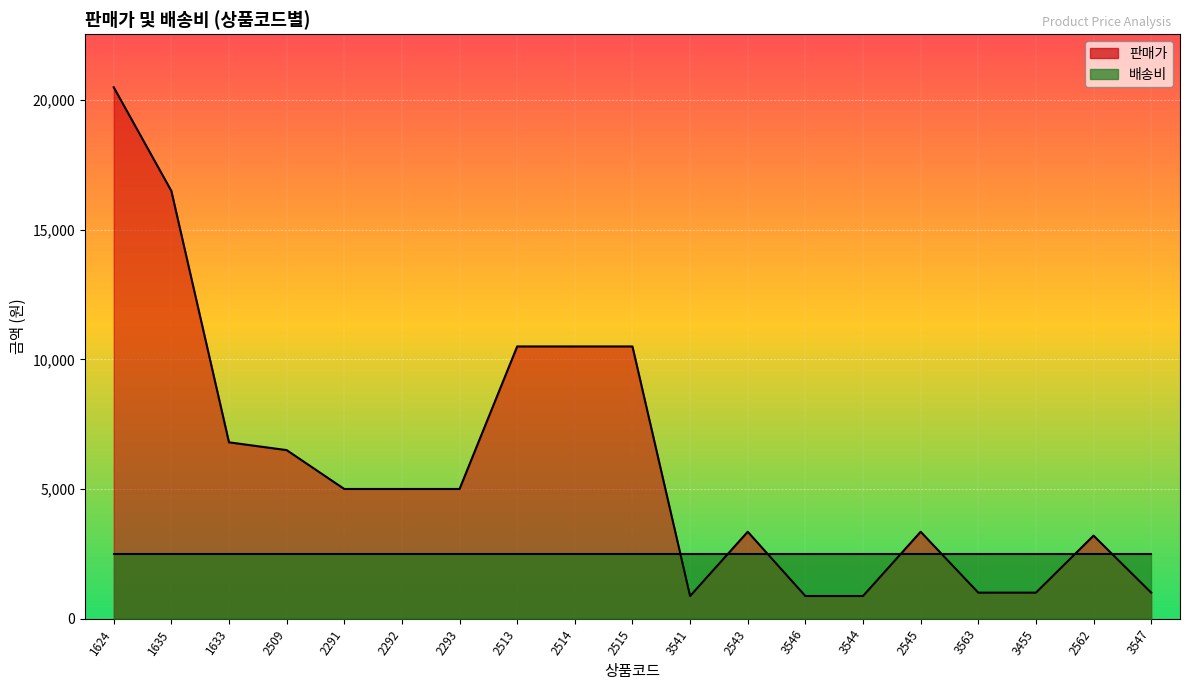

Reading left to right, what are all the values shown in this chart?

1624=20500	1635=16500	1633=6800	2509=6500	2291=5000	2292=5000	2293=5000	2513=10500	2514=10500	2515=10500	3541=870	2543=3350	3546=870	3544=870	2545=3350	3563=1000	3455=1000	2562=3200	3547=1000